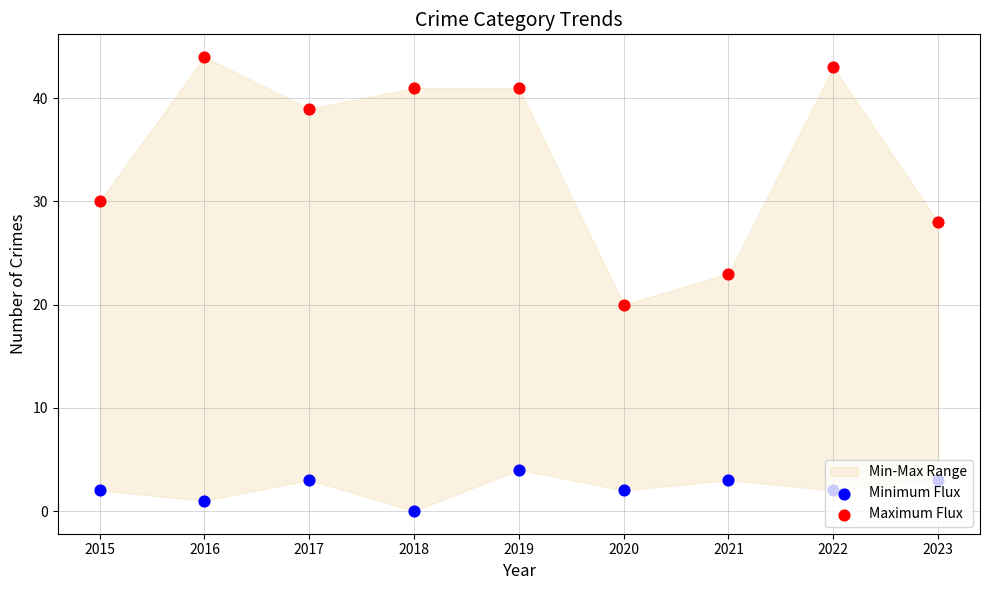

What is the total value across all series at 2023?

31